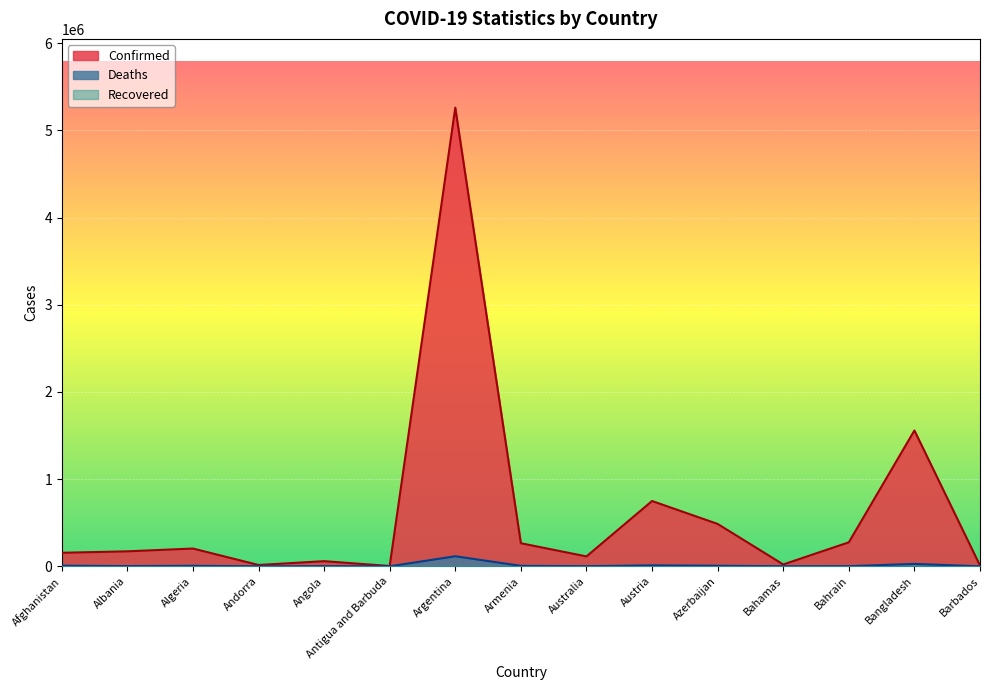

Which series changed the most between Afghanistan and Bahamas?

Confirmed